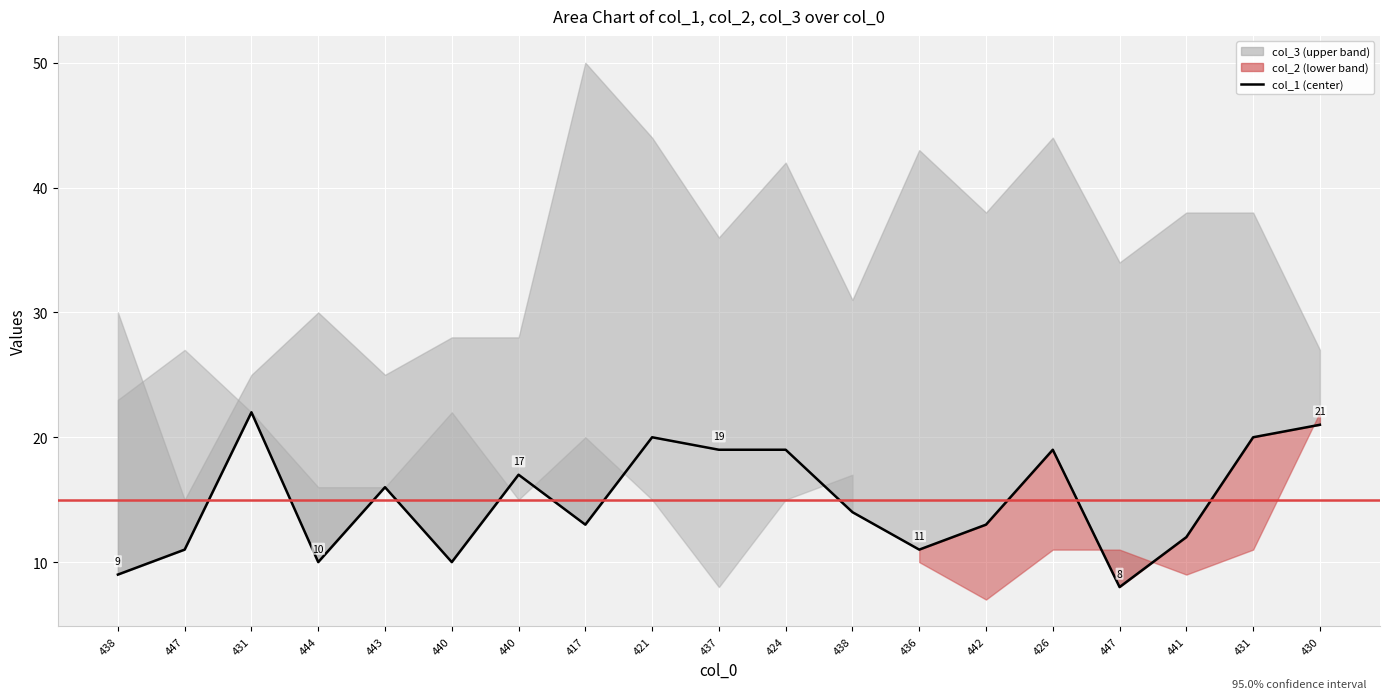

How many interior local valleys (lower than both neighbors) does the data have?

5